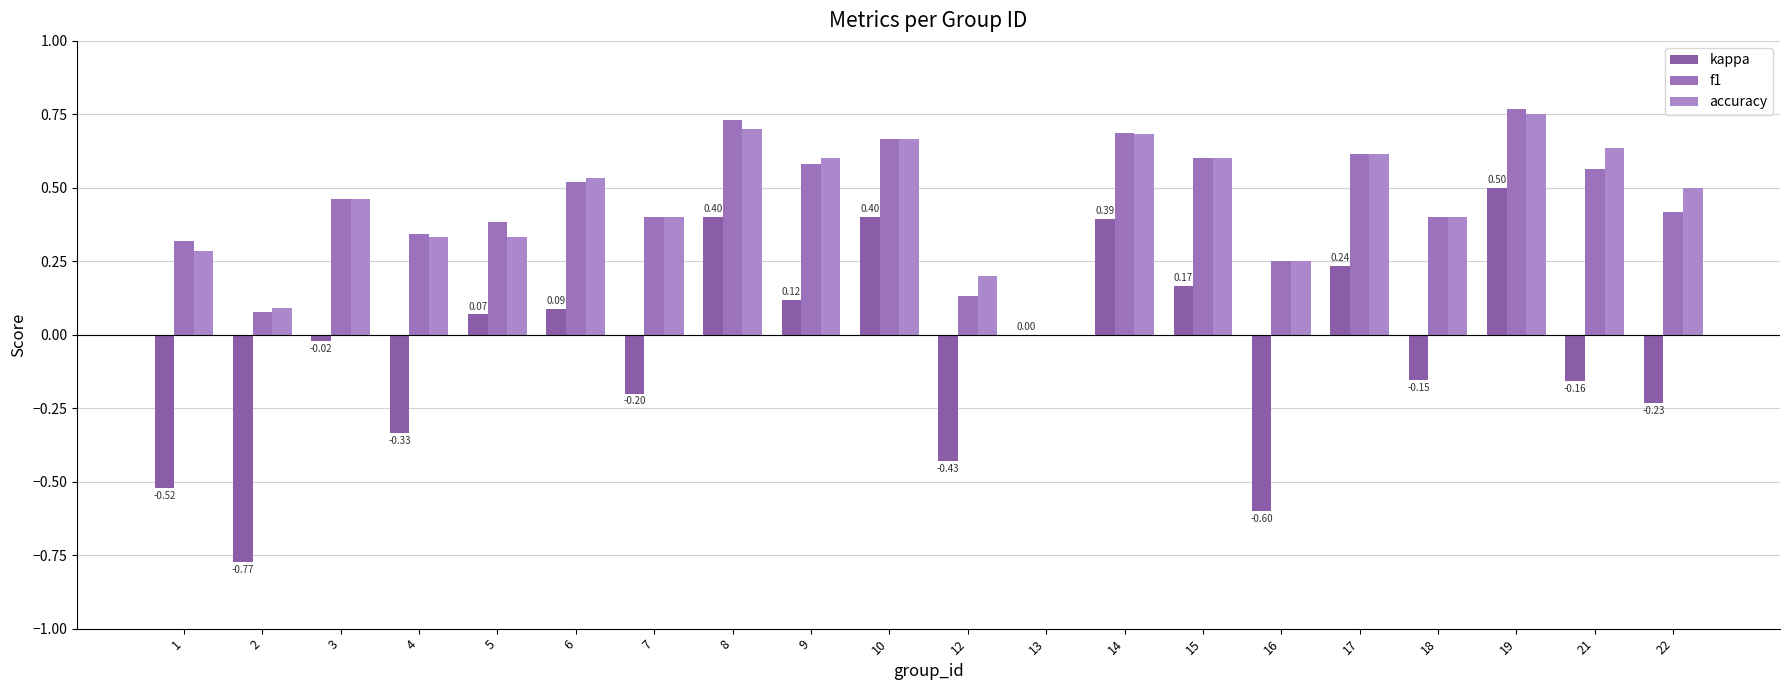

What are all the series names shown in the legend?

kappa, f1, accuracy